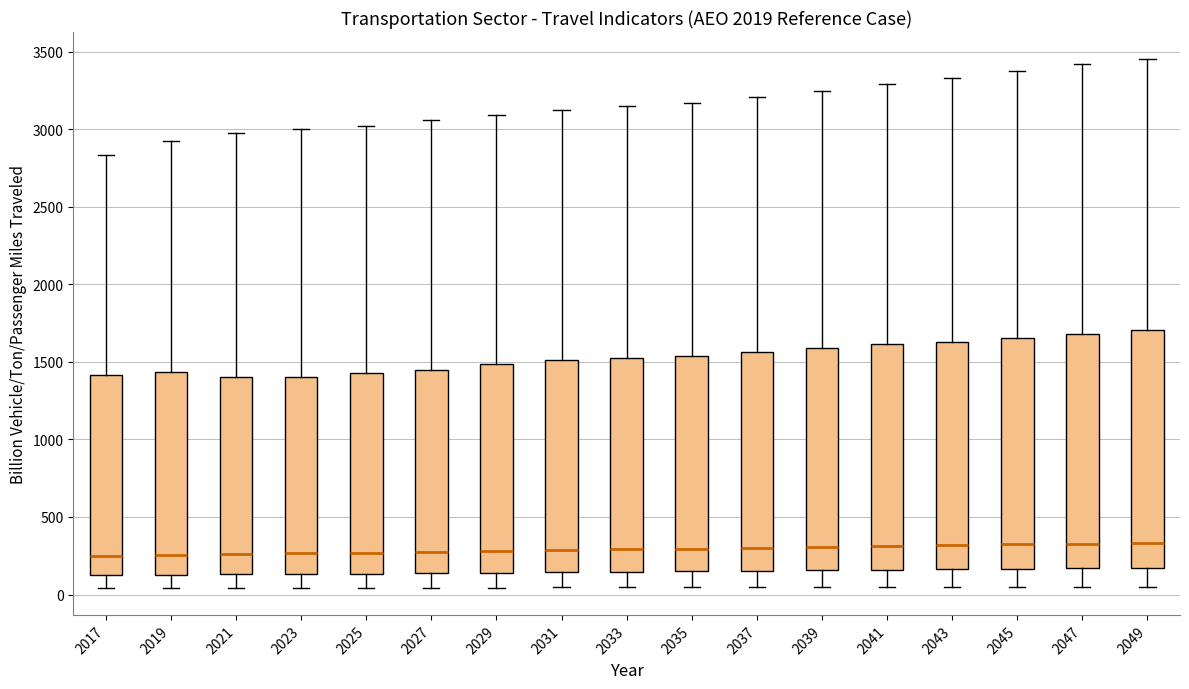

Reading left to right, transcribe this box plot: for each box, give where its median line is, the range the box spans, and where its two whiskers end, as read against the y-axis. The values are not printed on the chart, so give them approximately, as read against the axis.

2017: median 250, box 100 to 1400, whiskers 50 to 2850
2019: median 250, box 150 to 1450, whiskers 50 to 2900
2021: median 250, box 150 to 1400, whiskers 50 to 2950
2023: median 250, box 150 to 1400, whiskers 50 to 3000
2025: median 250, box 150 to 1450, whiskers 50 to 3000
2027: median 300, box 150 to 1450, whiskers 50 to 3050
2029: median 300, box 150 to 1500, whiskers 50 to 3100
2031: median 300, box 150 to 1500, whiskers 50 to 3100
2033: median 300, box 150 to 1550, whiskers 50 to 3150
2035: median 300, box 150 to 1550, whiskers 50 to 3150
2037: median 300, box 150 to 1550, whiskers 50 to 3200
2039: median 300, box 150 to 1600, whiskers 50 to 3250
2041: median 300, box 150 to 1600, whiskers 50 to 3300
2043: median 300, box 150 to 1650, whiskers 50 to 3350
2045: median 300, box 150 to 1650, whiskers 50 to 3400
2047: median 350, box 150 to 1700, whiskers 50 to 3400
2049: median 350, box 150 to 1700, whiskers 50 to 3450